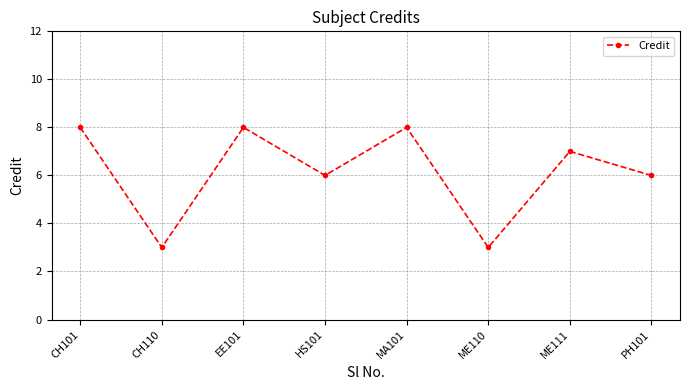

What is the label of the 8th point from the right?

CH101